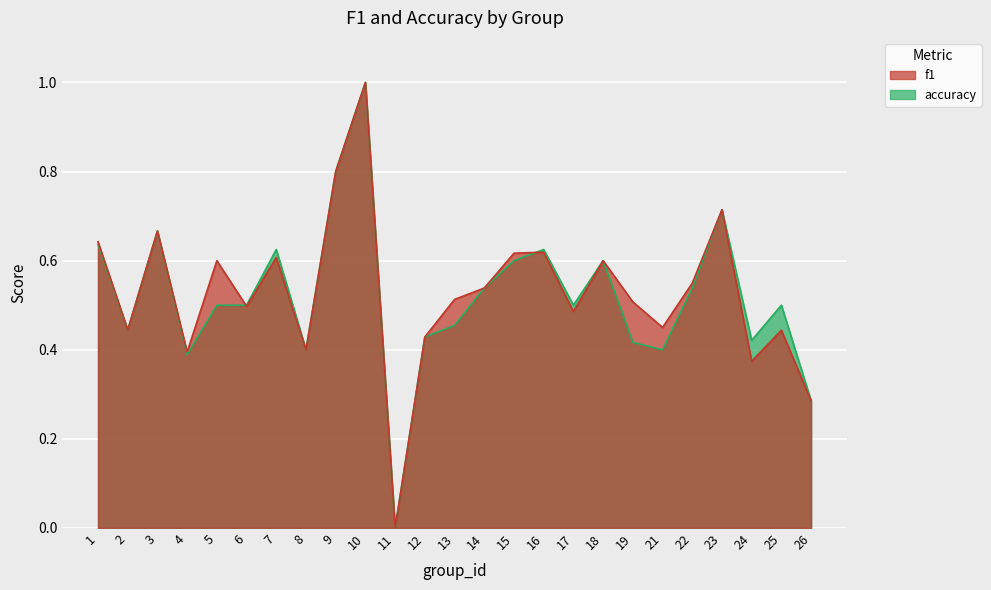

At which category does f1 reach its first local peak?

3